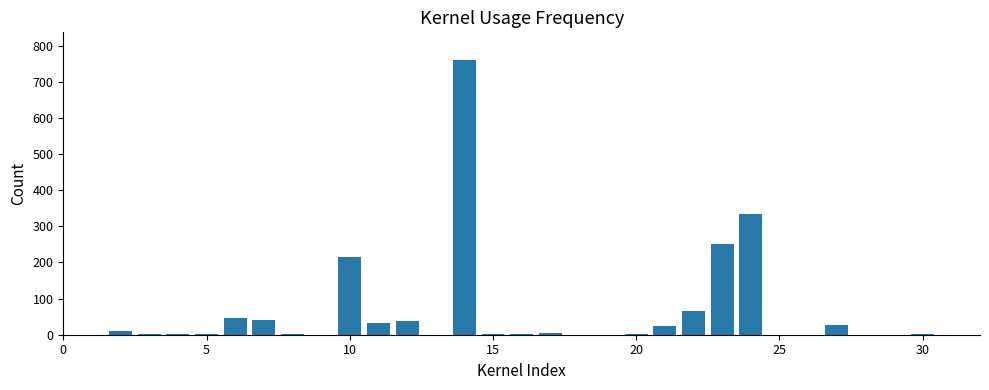

How many data points does each series have?

30